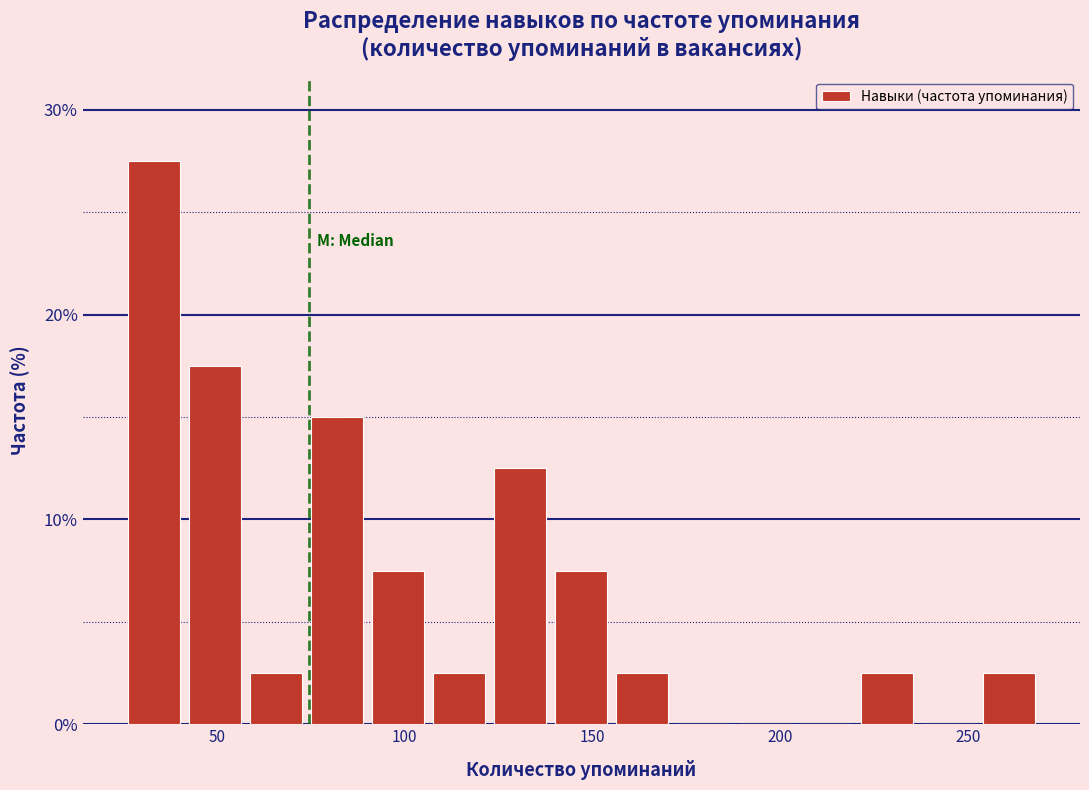

Around what value on the x-axis is the tallest bar? Give the approximate position of its centre, as read against the axis.

35